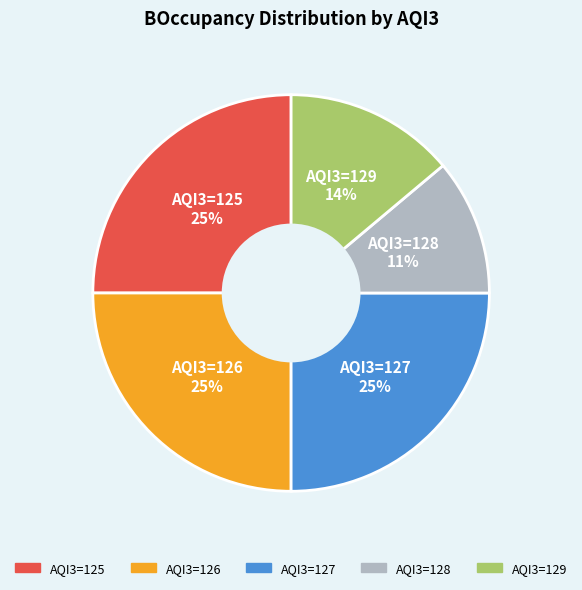

Does any single category account for the majority?

No